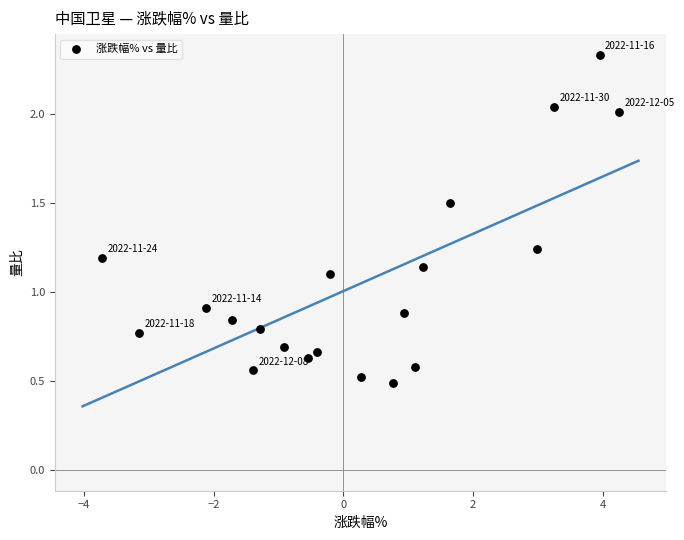

What is the range of X values (max minus min)?

8.0